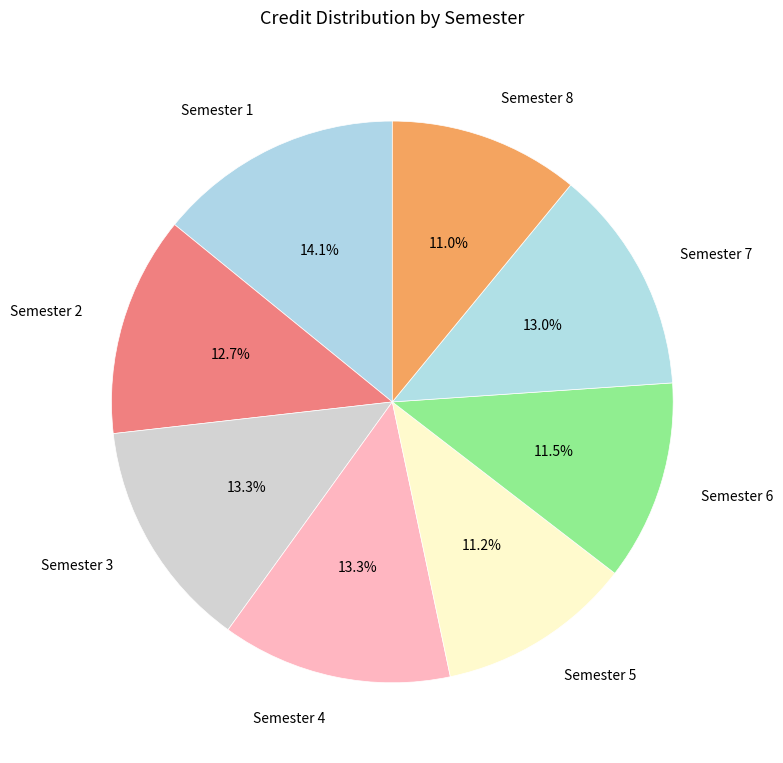

What percentage is NOT represented by Semester 8?

89.0%